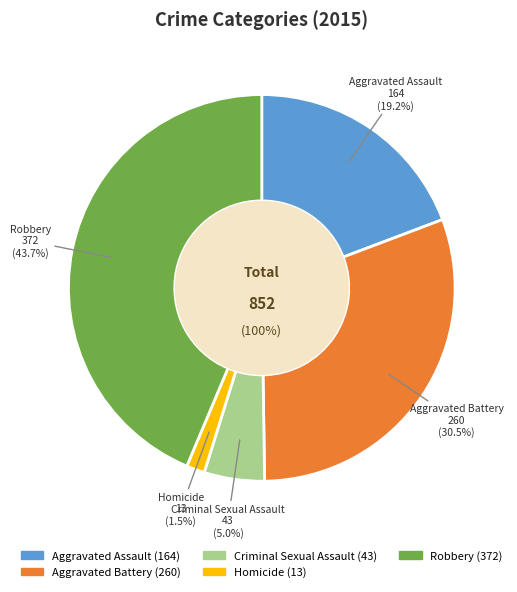

Is there any slice that represents more than half of the pie?

No